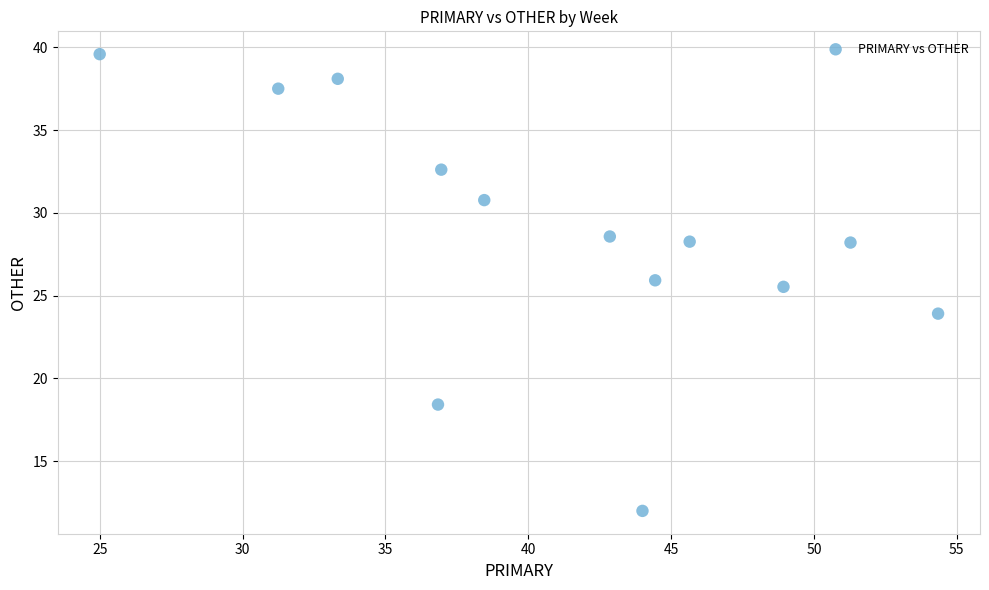

What Y value in the scatter plot is closest to 25?

25.5